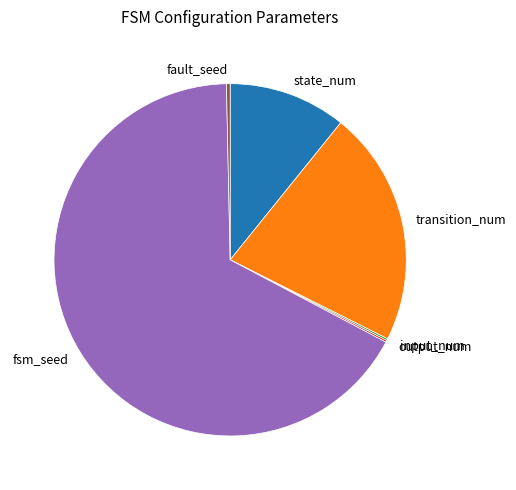

Which has a higher value, fsm_seed or transition_num?

fsm_seed